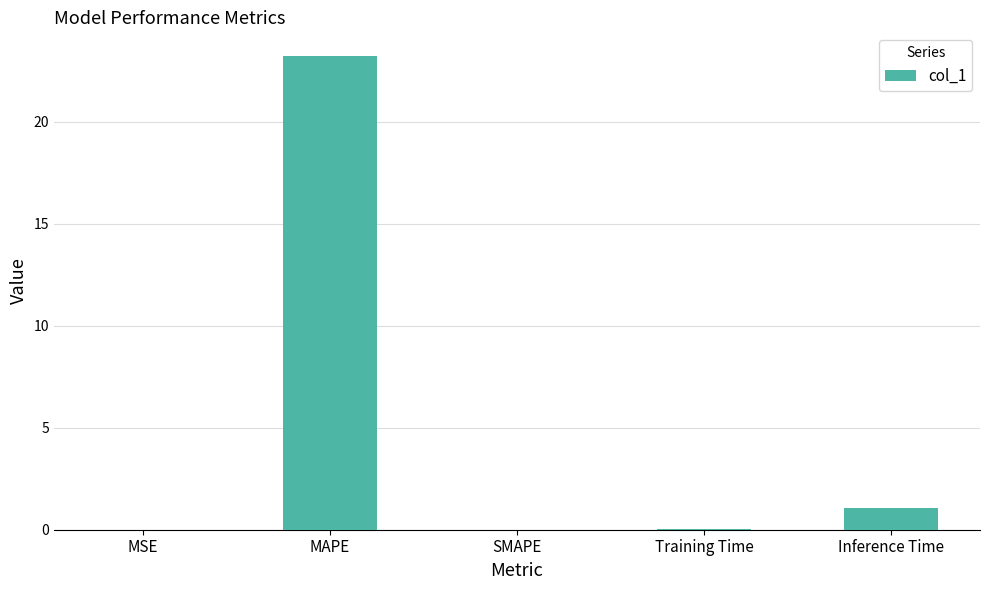

The value at SMAPE is -16.1. True or false?

False